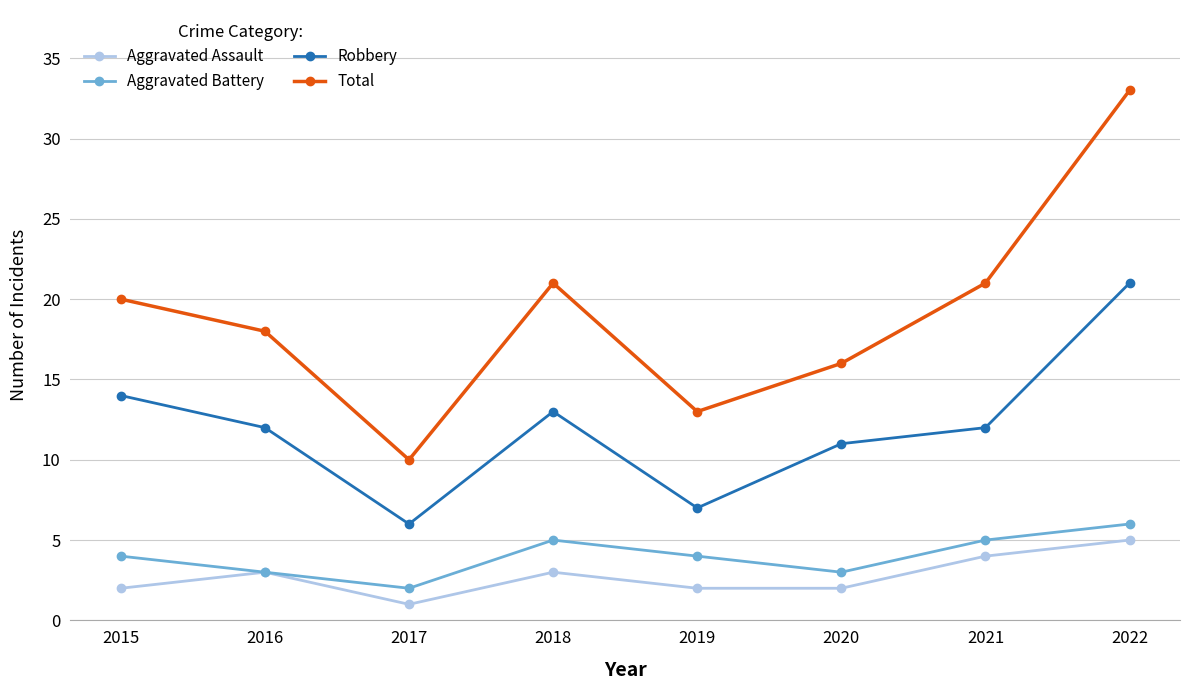

What is the minimum value for Aggravated Assault?

1